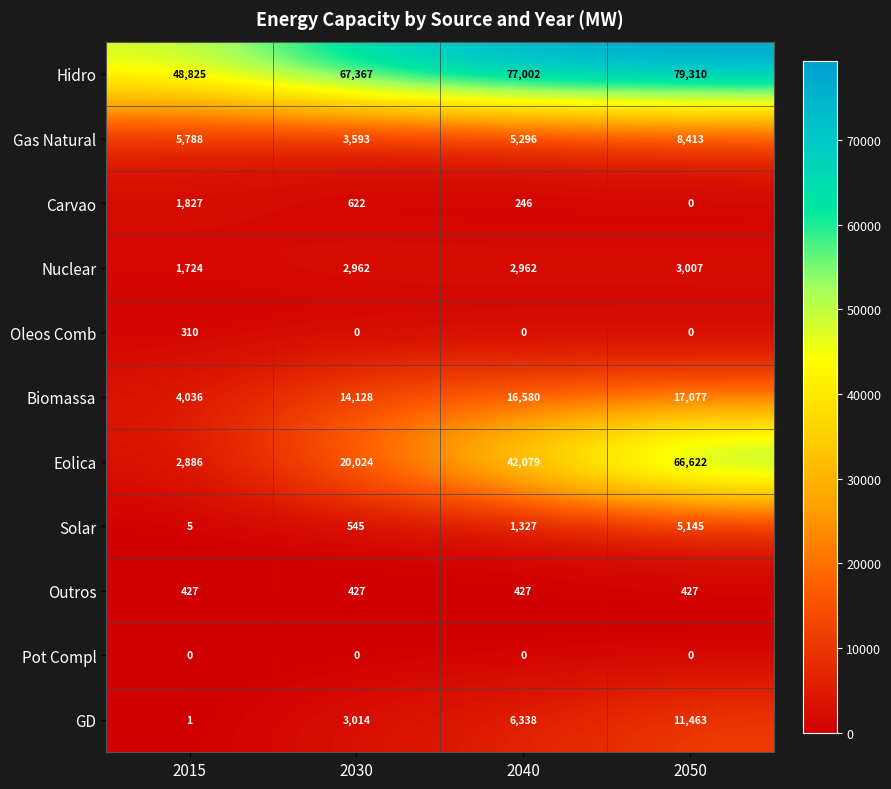

Rank the series at 2015 from highest to lowest value.

Hidro, Gas Natural, Biomassa, Eolica, Carvao, Nuclear, Outros, Oleos Comb, Solar, GD, Pot Compl